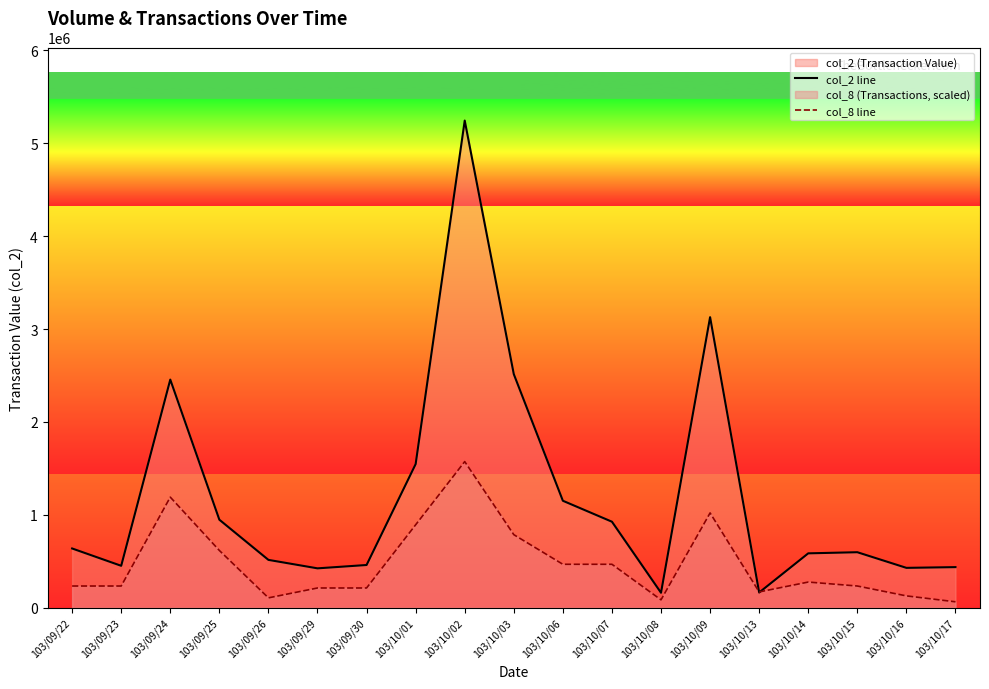

How many lines are shown in the chart?

2